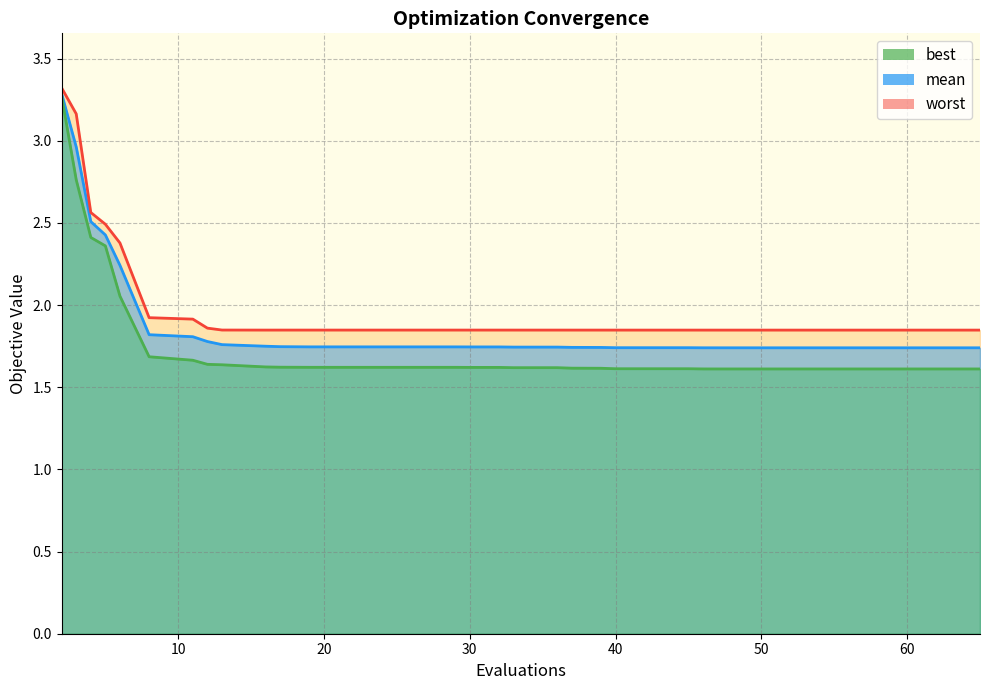

How many distinct data groups are displayed?

3